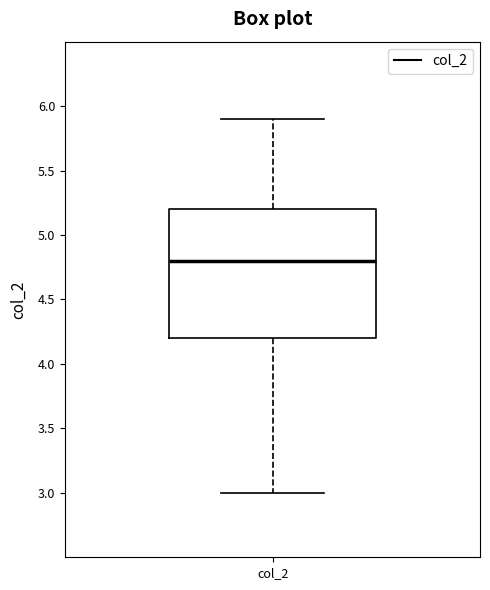

Read this box plot against the y-axis: the position of the median line, the range covered by the box, and the ends of both whiskers. The values are not printed on the chart, so give them approximately, as read against the axis.

median 4.8, box 4.2 to 5.2, whiskers 3.0 to 5.9